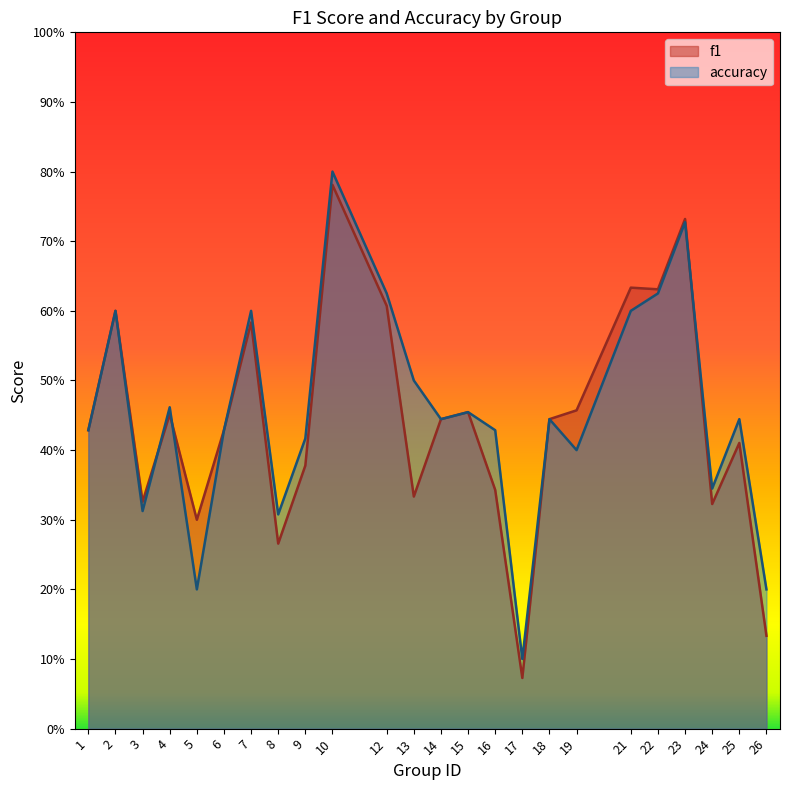

How many distinct data groups are displayed?

2